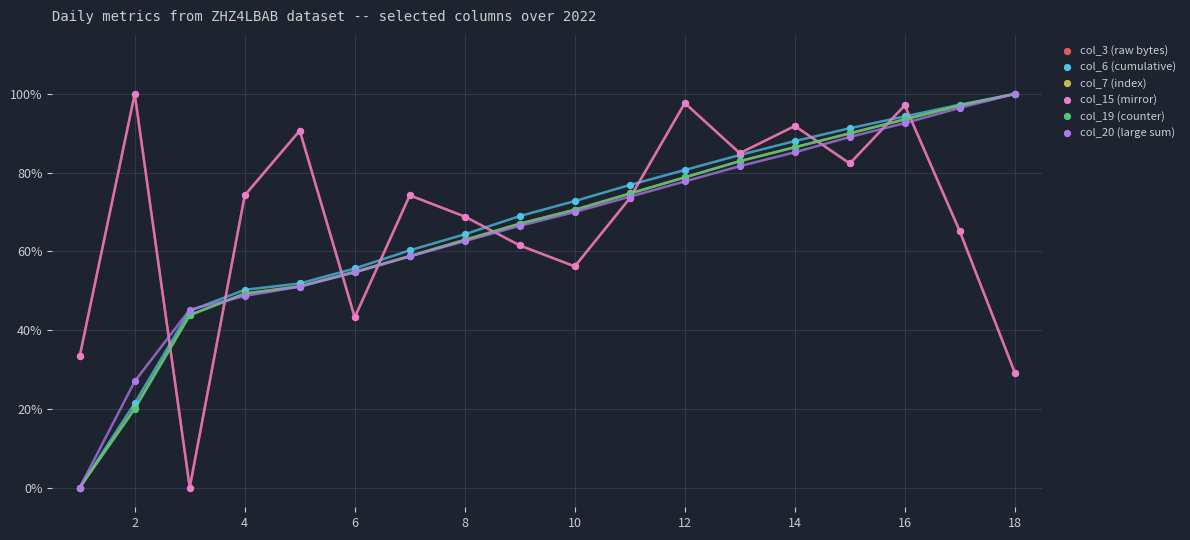

What are all the series names shown in the legend?

col_3 (raw bytes), col_6 (cumulative), col_7 (index), col_15 (mirror), col_19 (counter), col_20 (large sum)